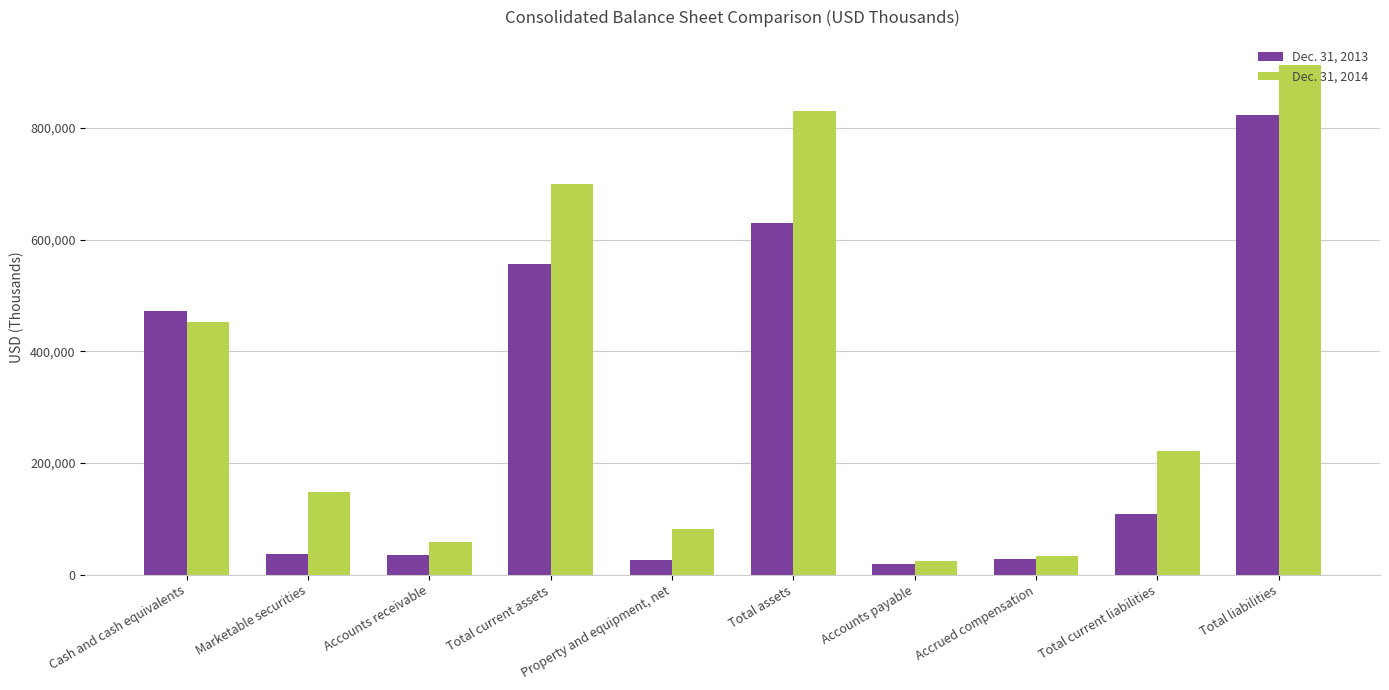

Which series has the widest spread of values?

Dec. 31, 2014